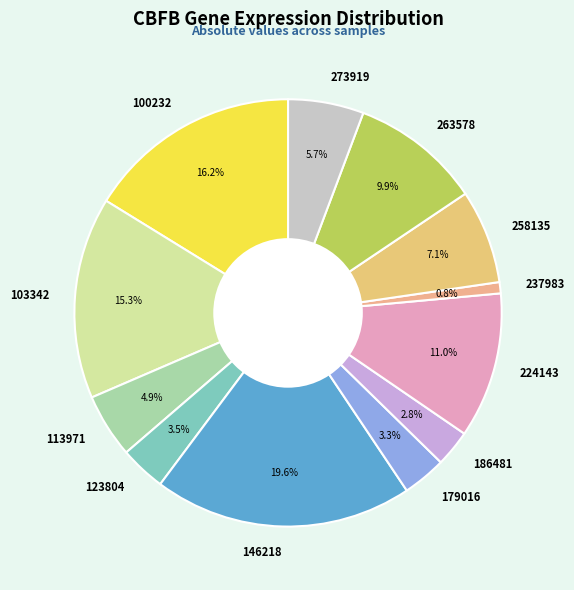

What percentage do 237983 and 186481 together represent?

3.6%